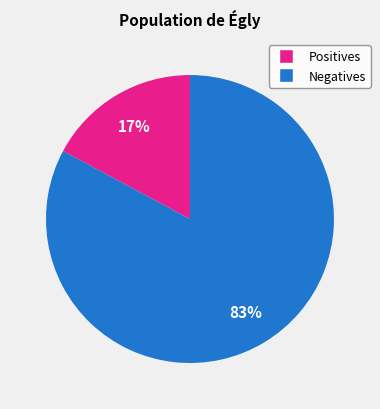

To the nearest percent, what is the difference between the largest and smallest slice percentages?

66%